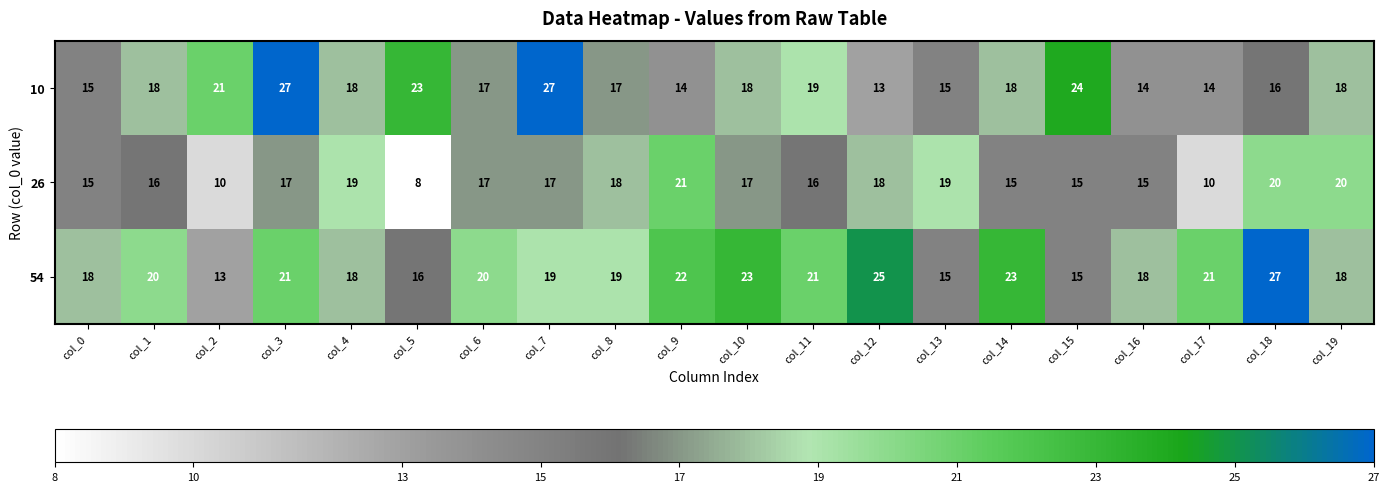

At which label does 54 reach its minimum?

col_2